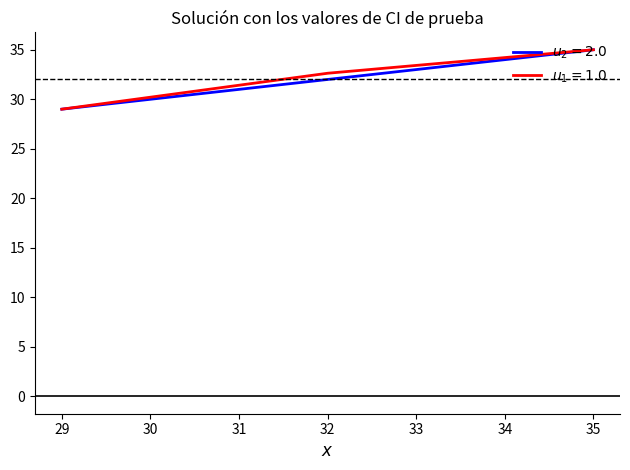

Between 29 and 32, which series saw the biggest shift?

$u_1 = 1.0$